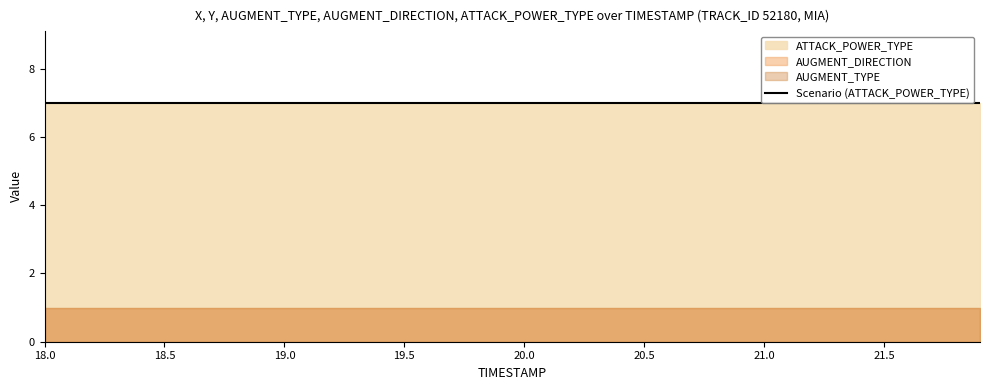

What is the approximate value of AUGMENT_DIRECTION at 17?

1.0